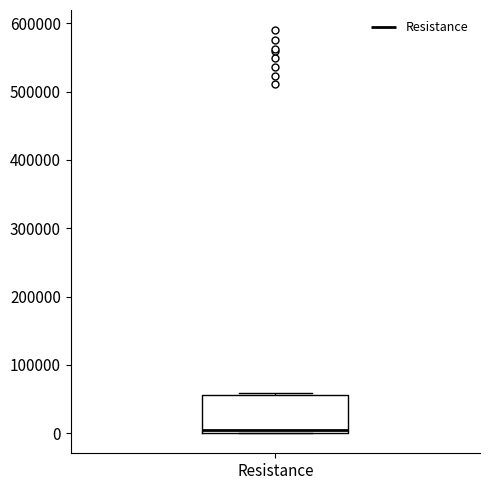

Read this box plot against the y-axis: the position of the median line, the range covered by the box, and the ends of both whiskers. The values are not printed on the chart, so give them approximately, as read against the axis.

median 10000, box 0 to 60000, whiskers 0 to 60000